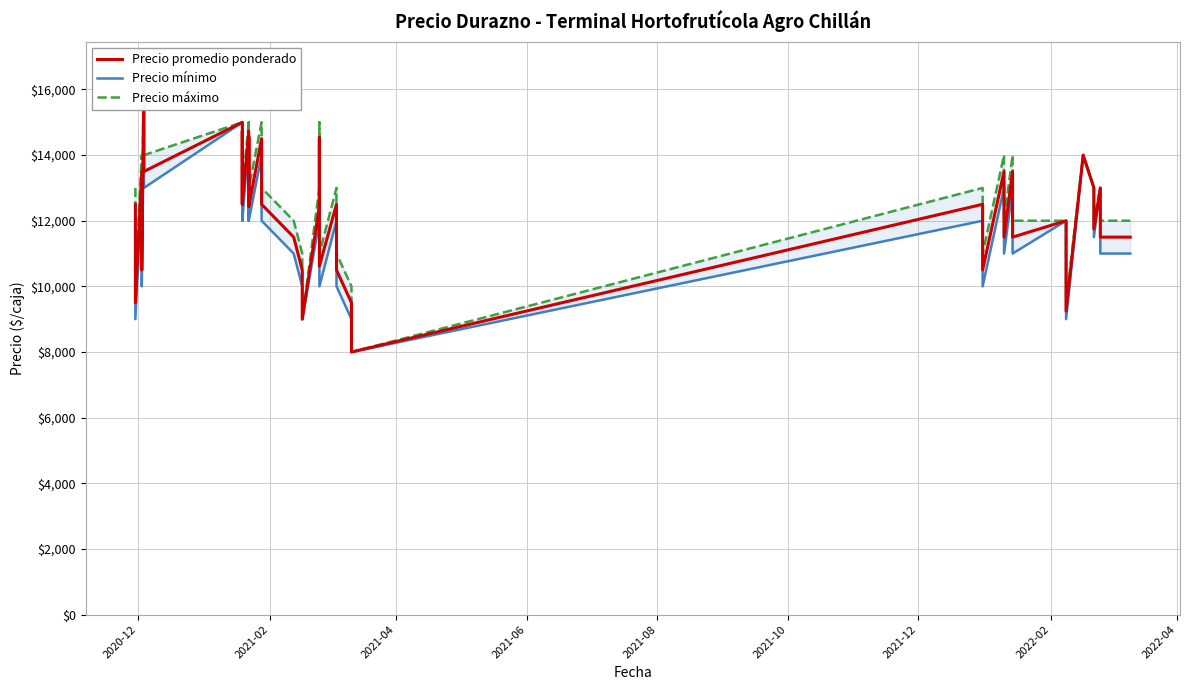

How many values in the Precio mínimo series exceed 12000?

14